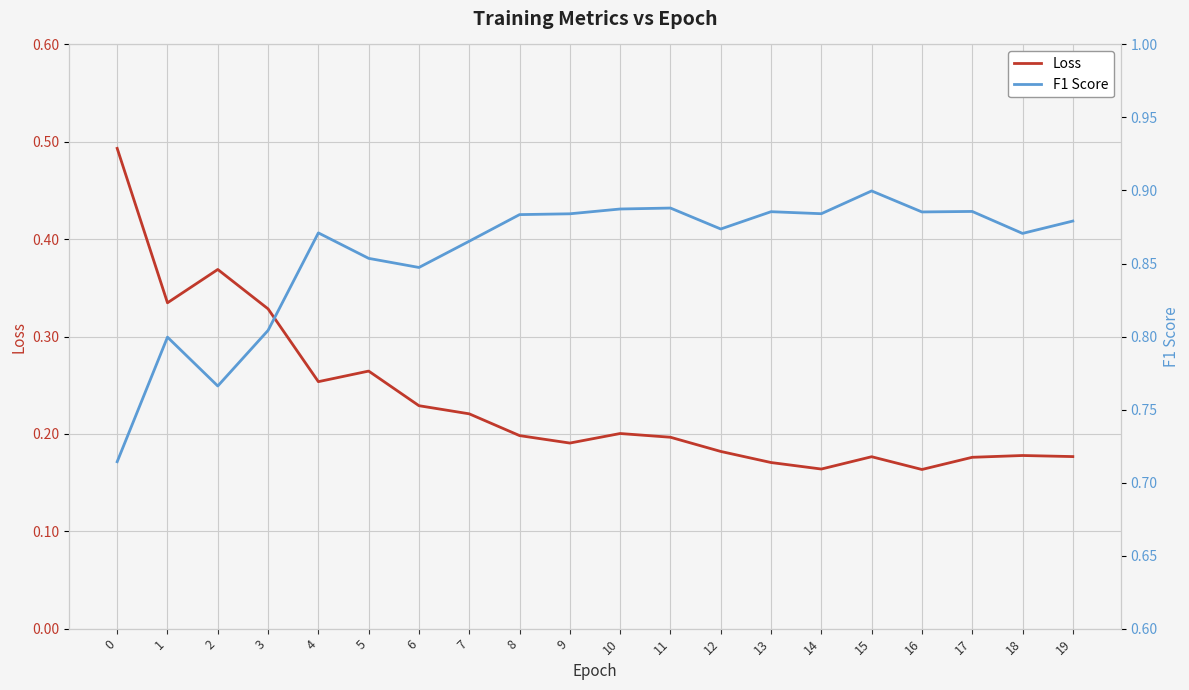

True or false: F1 Score and Loss intersect in this chart.

False